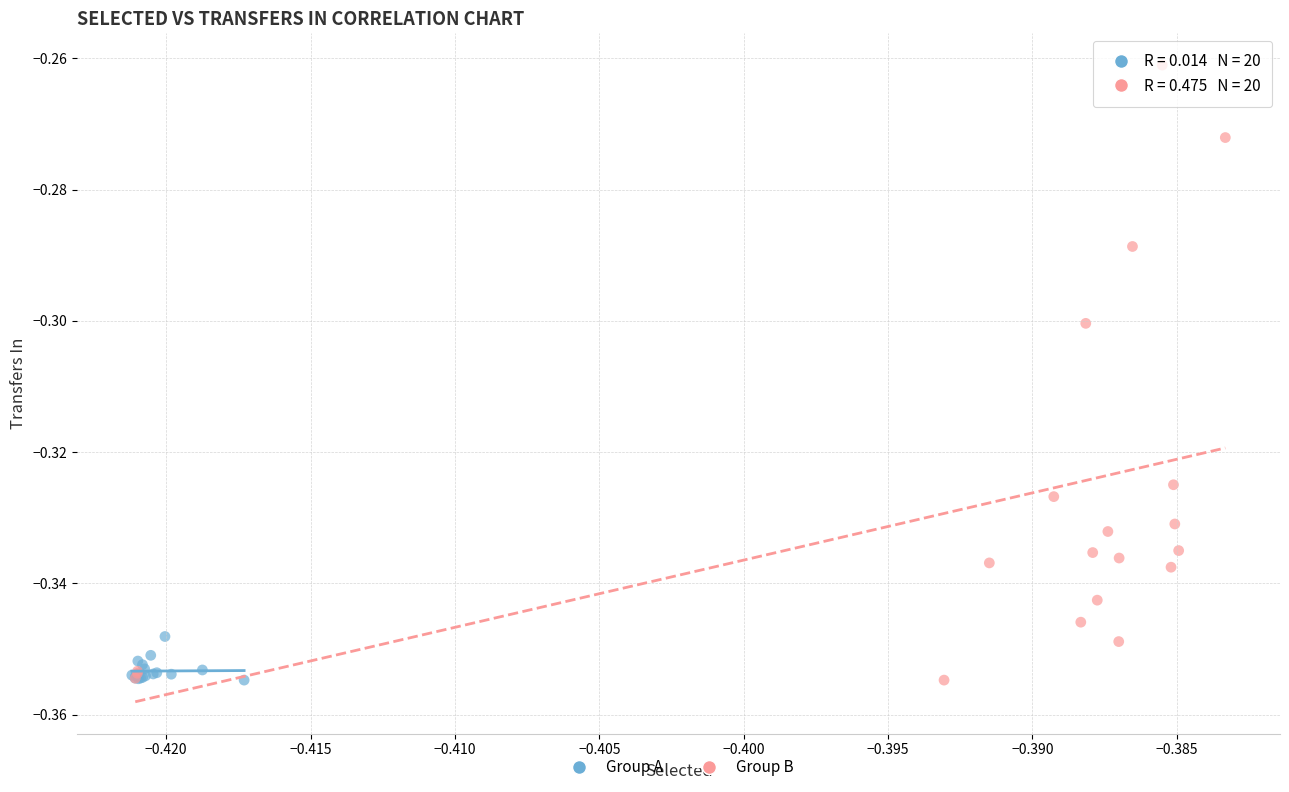

Which series reaches the maximum Y coordinate?

Group B